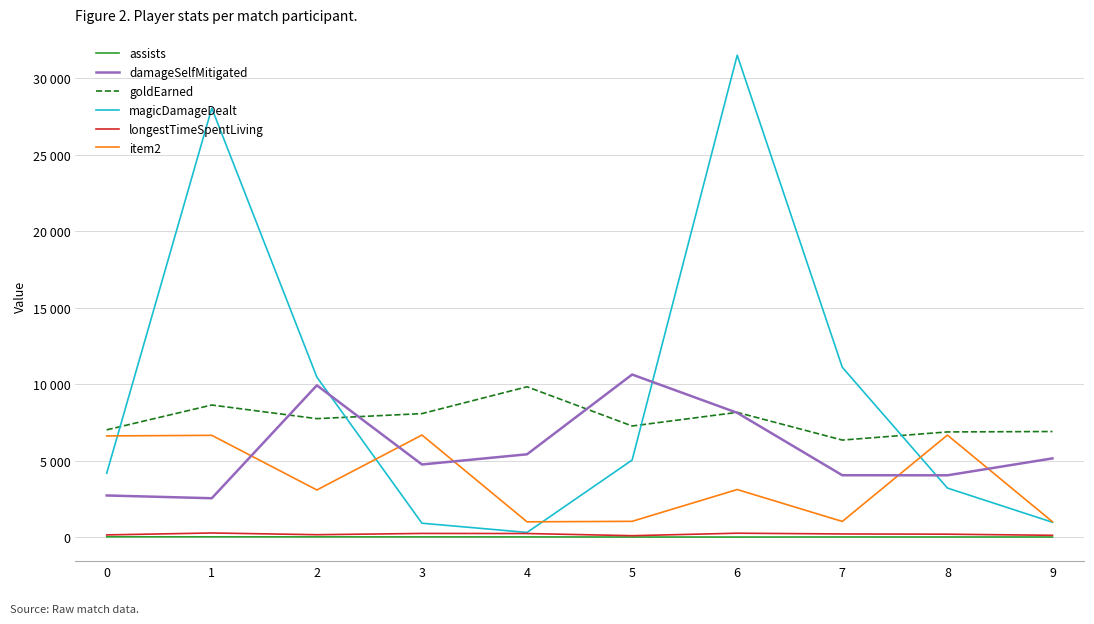

Is this an area chart (filled region under the line)?

No